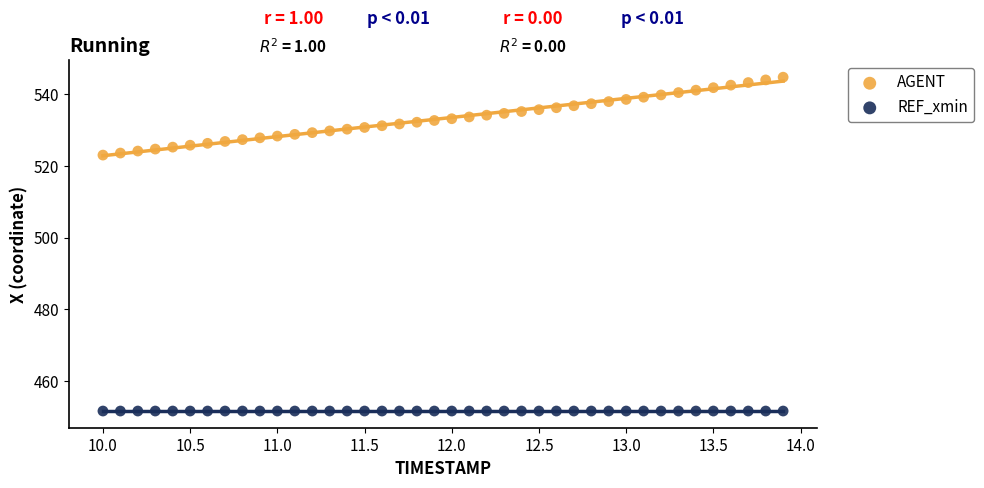

Which series contains the highest Y value?

AGENT